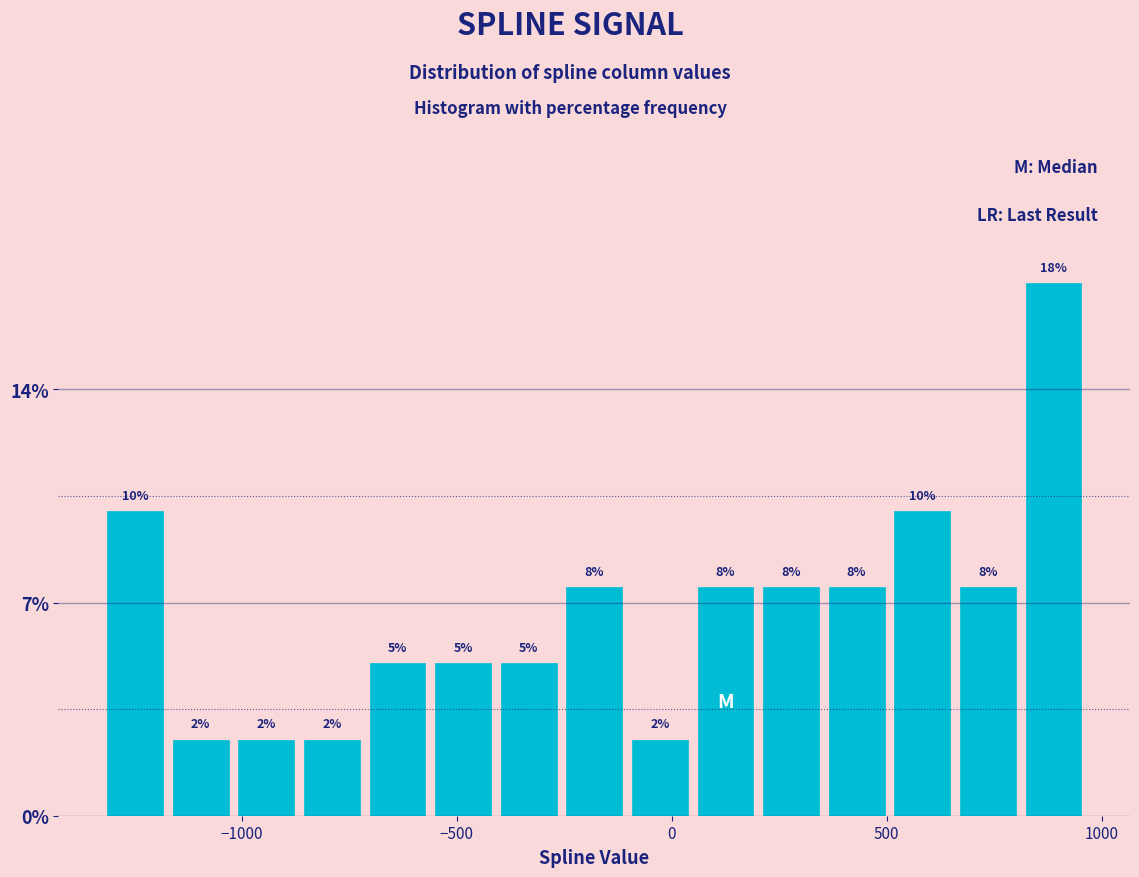

Around what value on the x-axis is the tallest bar? Give the approximate position of its centre, as read against the axis.

900